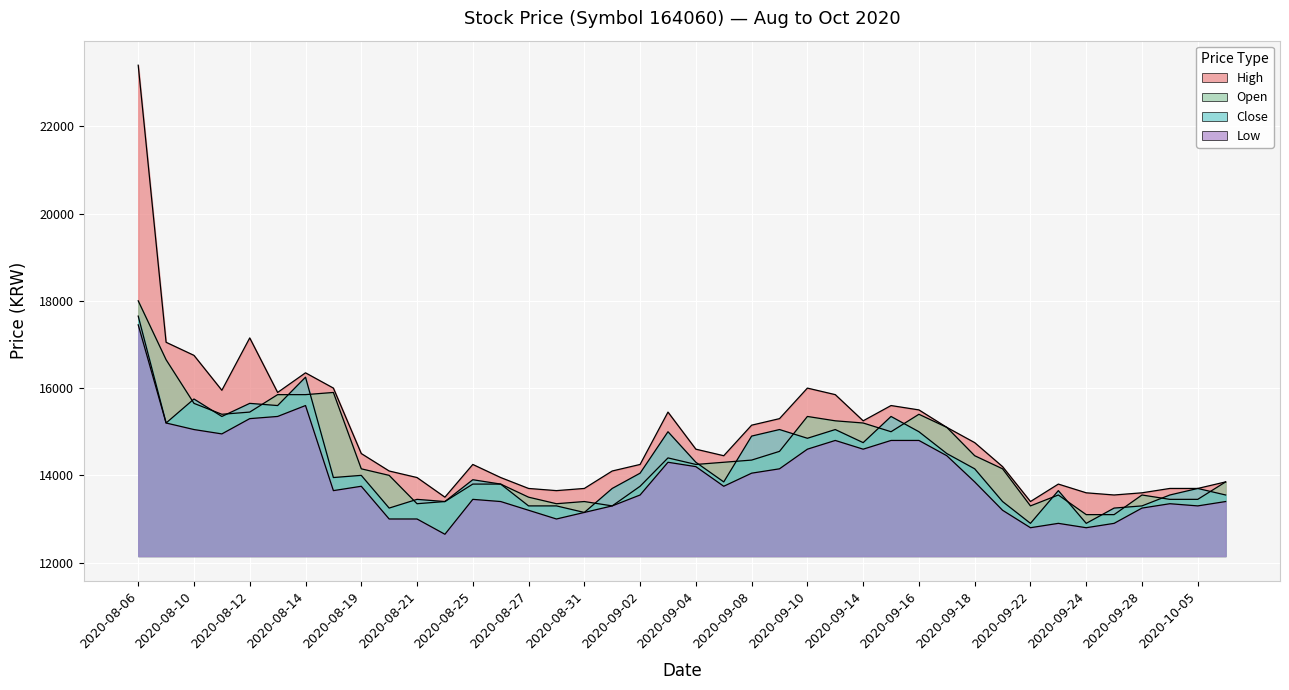

True or false: Low and Close cross at least once.

False